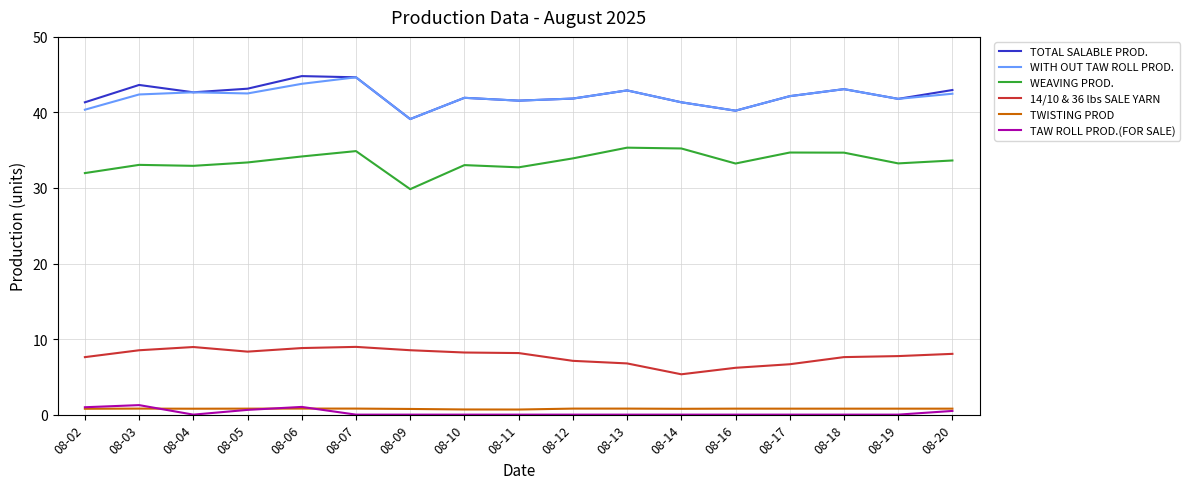

True or false: WITH OUT TAW ROLL PROD. has more than 1 points higher than both neighbors.

True